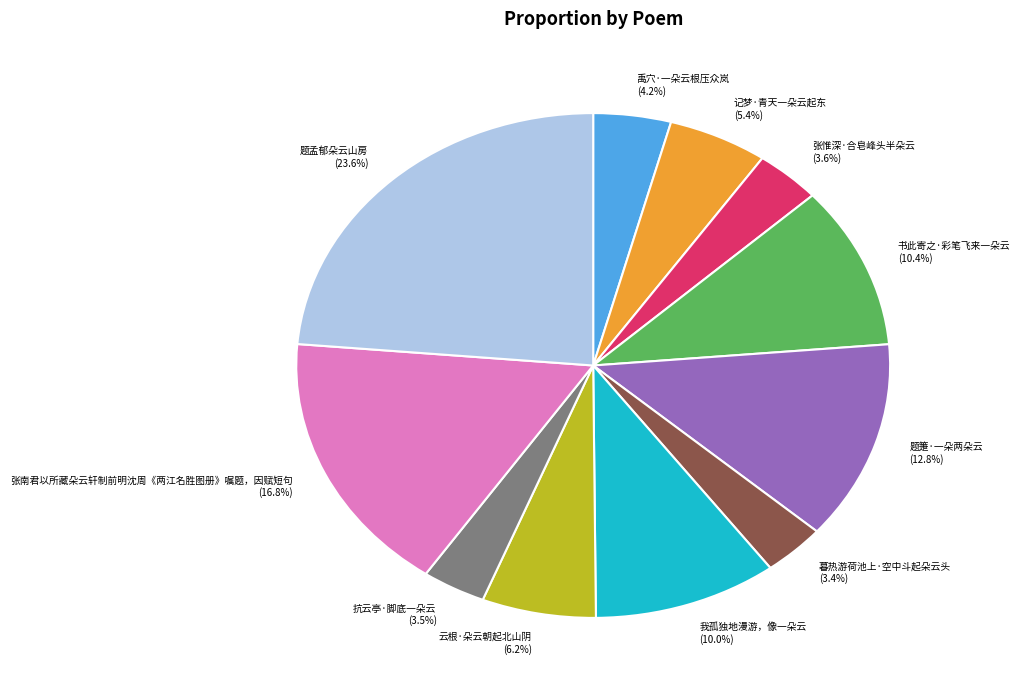

Which has a higher value, 书此寄之·彩笔飞来一朵云 or 题孟郁朵云山房?

题孟郁朵云山房